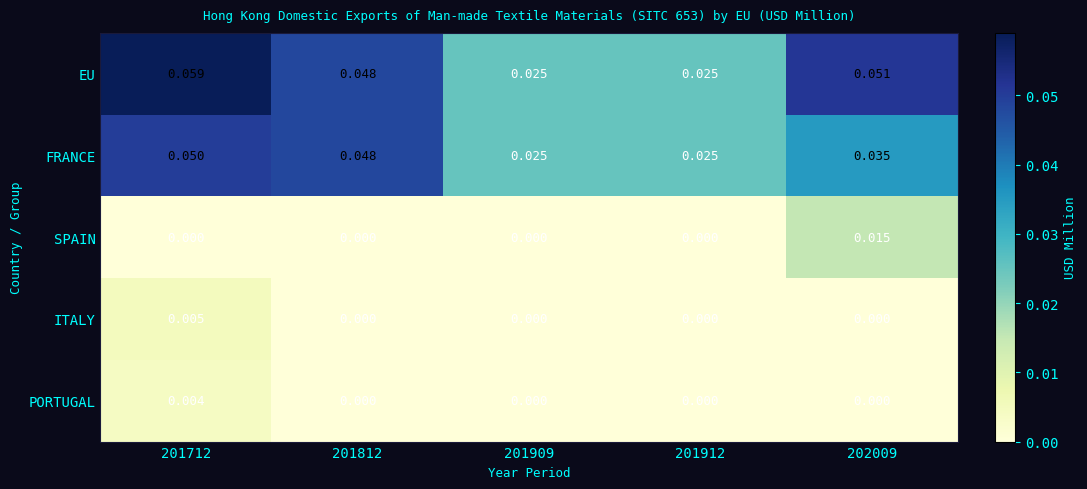

How many series are shown in this chart?

5